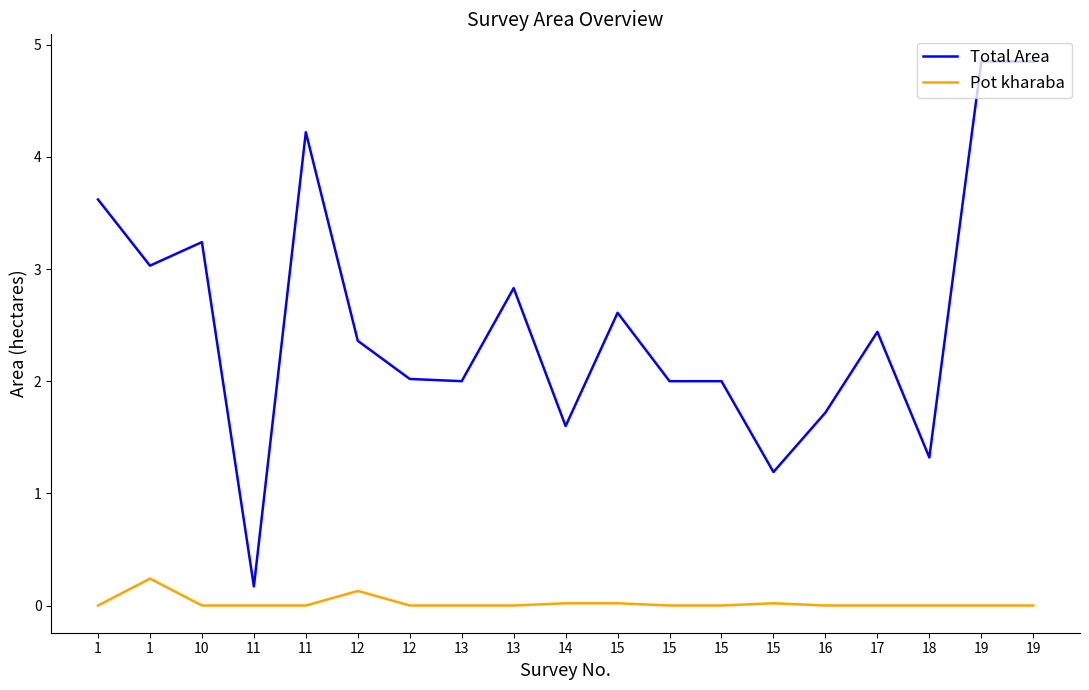

What are all the series names shown in the legend?

Total Area, Pot kharaba